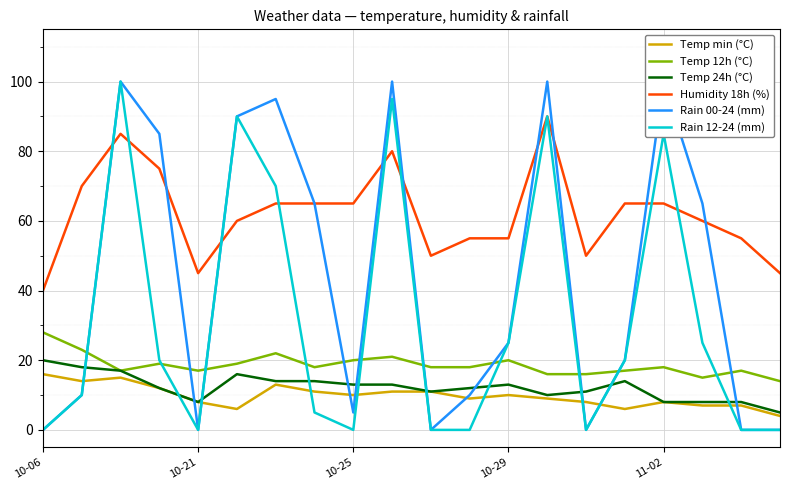

How many lines are shown in the chart?

6